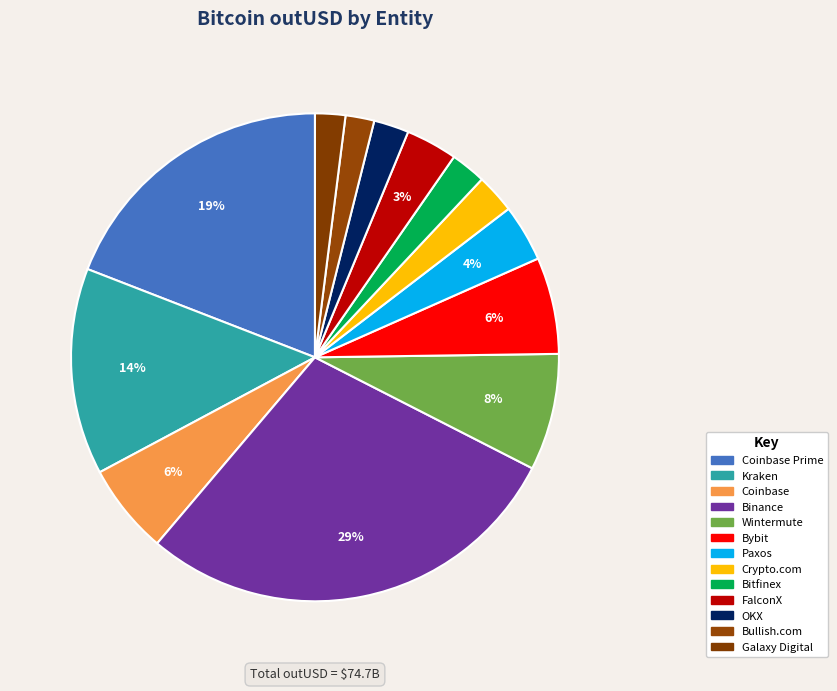

Is there a majority slice in this chart?

No